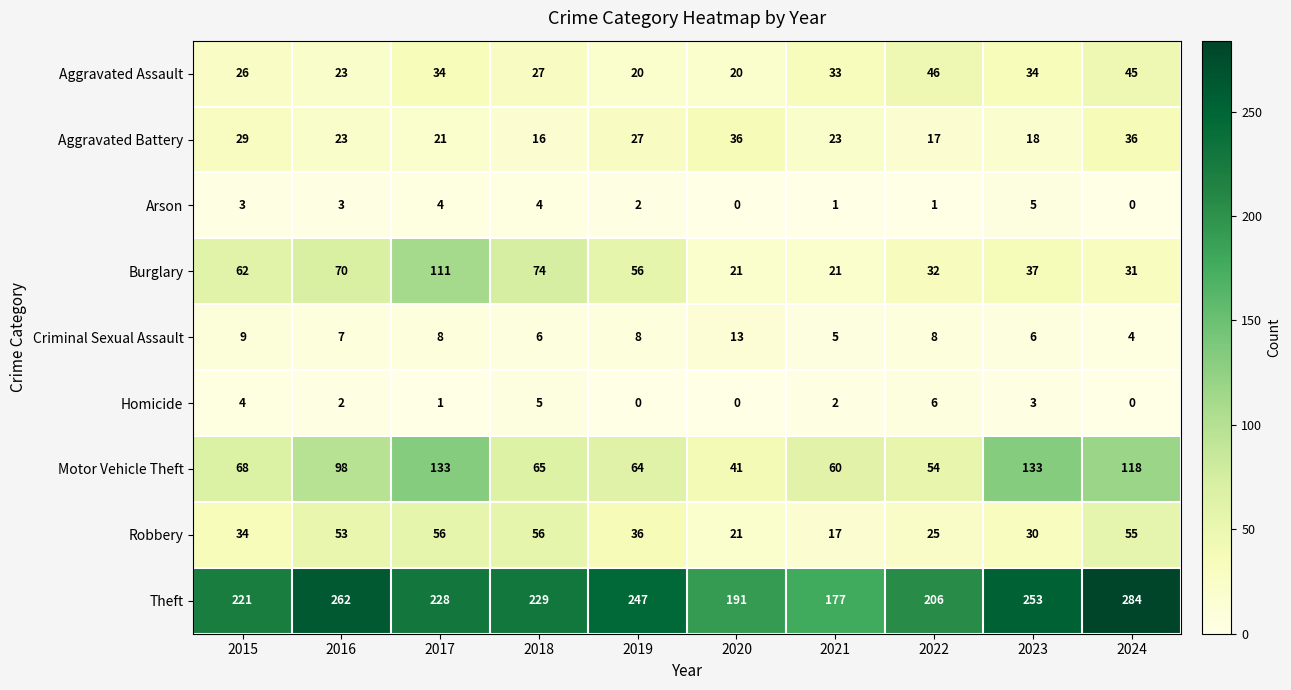

Rank the series by their maximum value, from highest to lowest.

Theft, Motor Vehicle Theft, Burglary, Robbery, Aggravated Assault, Aggravated Battery, Criminal Sexual Assault, Homicide, Arson